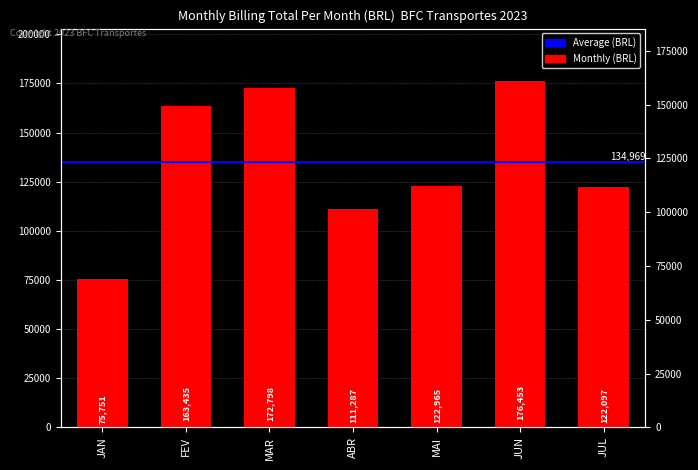

Between MAR and JUL, which is larger?

MAR